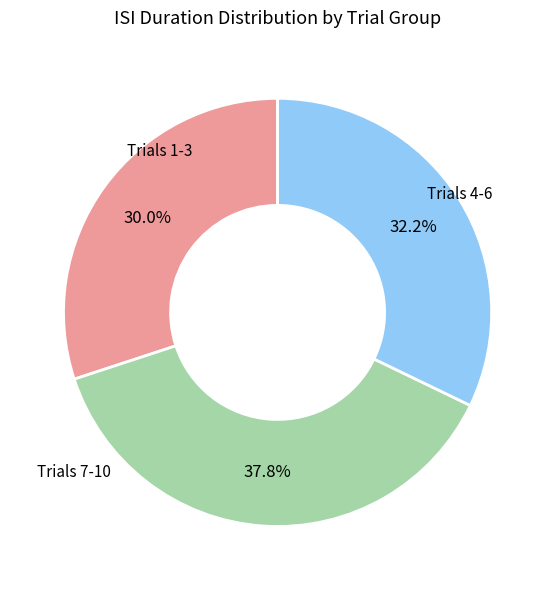

Is there a majority slice in this chart?

No